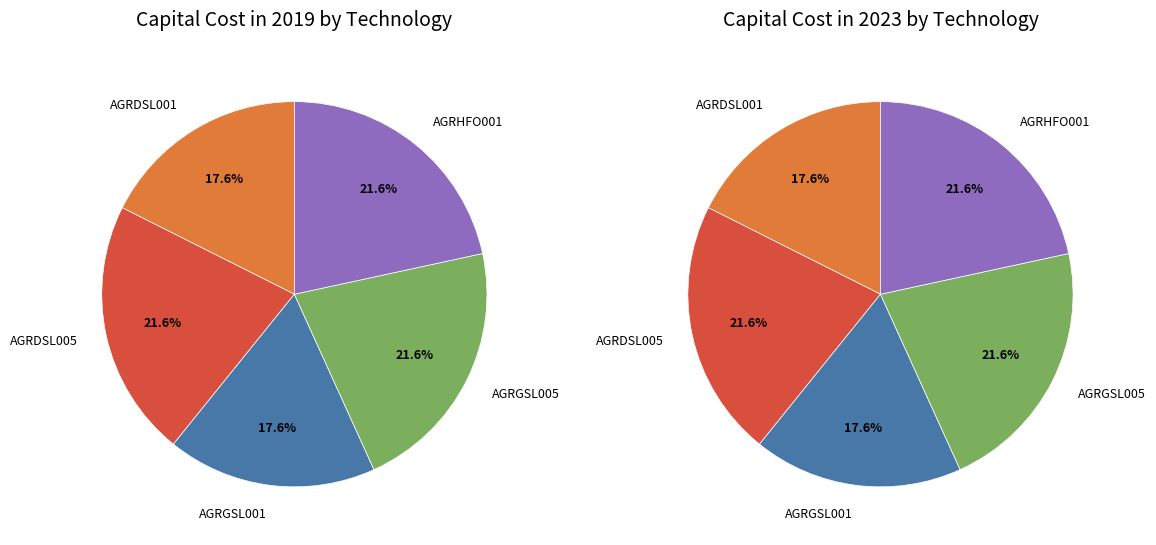

To the nearest percent, what percentage of the pie is AGRGSL005?

22%